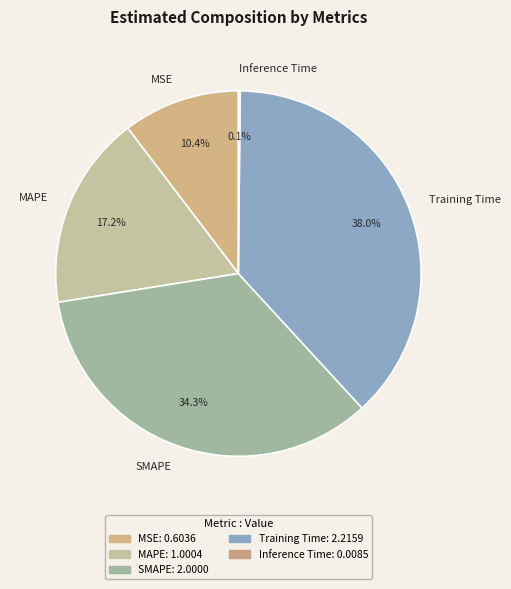

Combined, what portion of the pie is SMAPE and MAPE?

51.5%